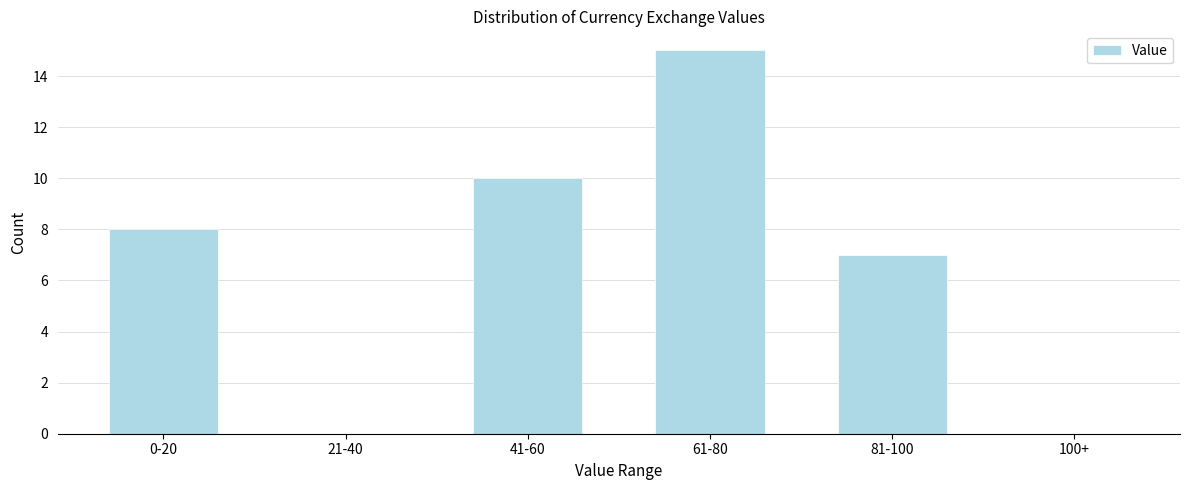

Reading left to right, what are all the values shown in this chart?

0-20=8	21-40=0	41-60=10	61-80=15	81-100=7	100+=0